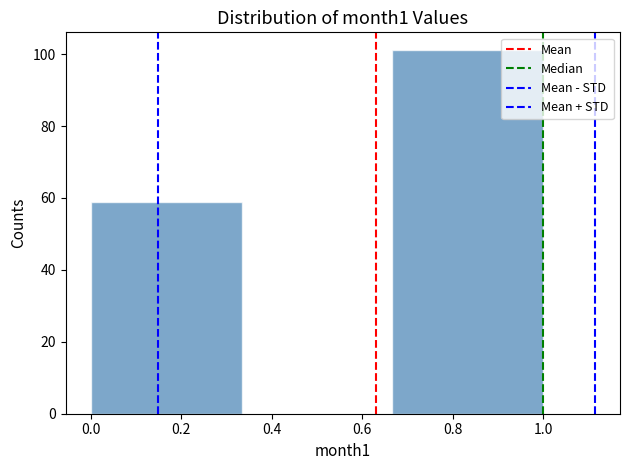

Reading left to right, transcribe this chart: for each bar, give the range it covers on the x-axis and its height. Neither the bar edges nor the heights are printed on the chart, so give them approximately, as read against the axes.

0.00 to 0.34: 60
0.34 to 0.66: 0
0.66 to 1.00: 102